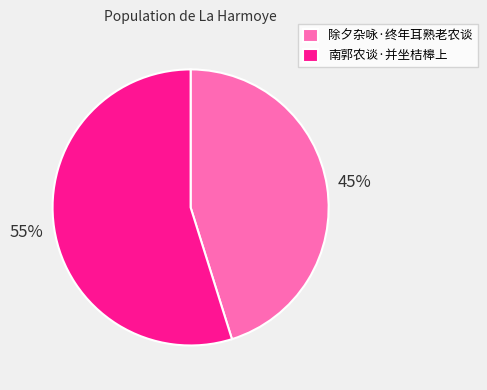

To the nearest percent, what is the difference between the largest and smallest slice percentages?

10%